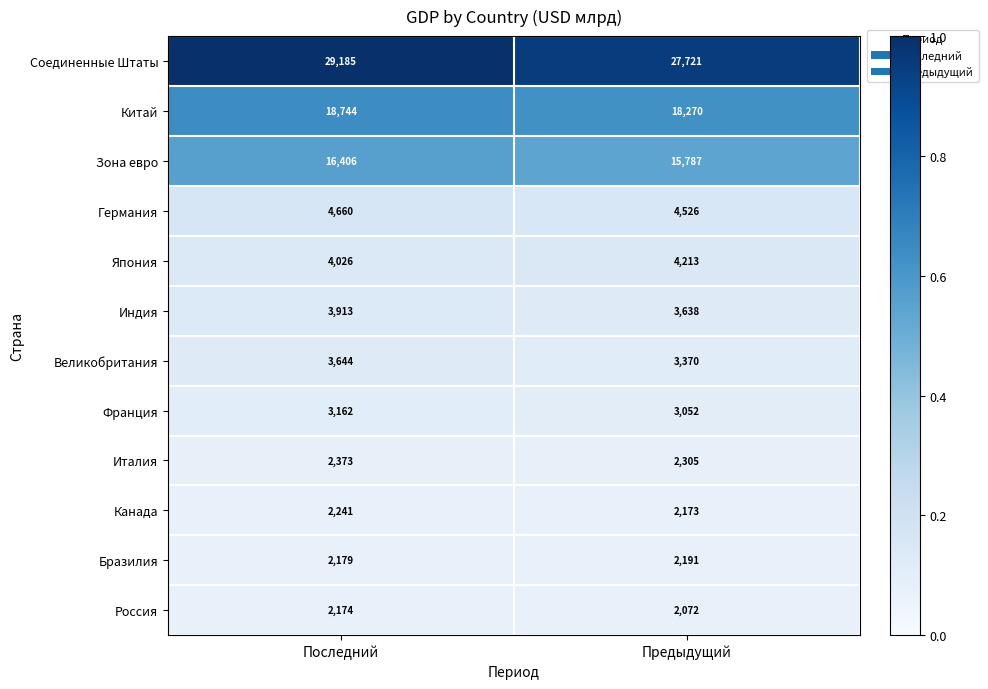

True or false: Зона евро has a value of 10819 at Предыдущий.

False